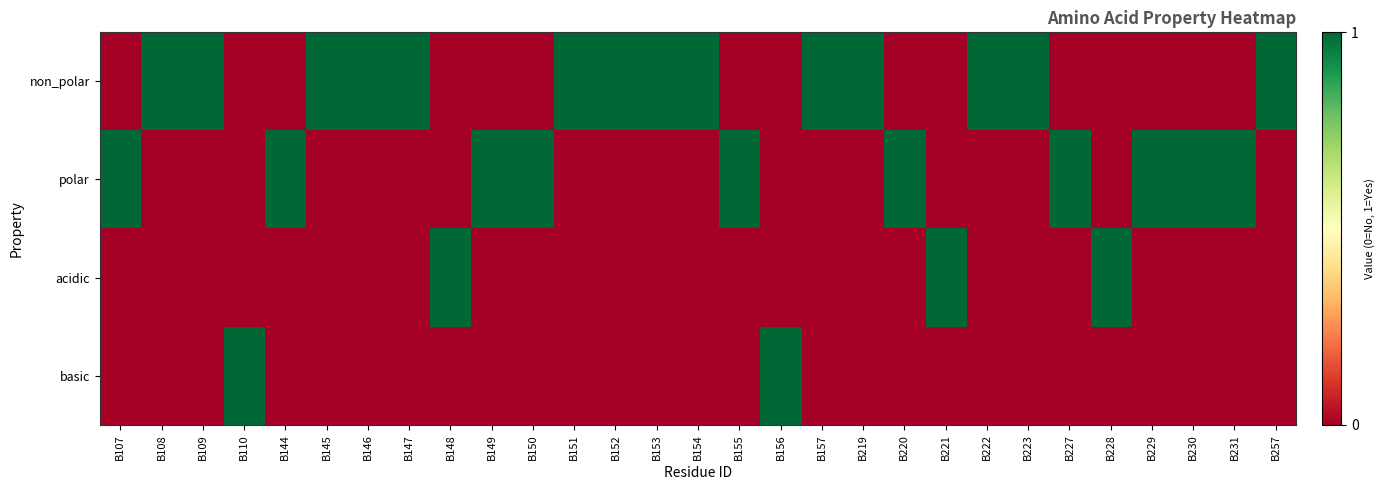

Reading left to right, list all the values displayed in this chart.

non_polar: B107=0	B108=1	B109=1	B110=0	B144=0	B145=1	B146=1	B147=1	B148=0	B149=0	B150=0	B151=1	B152=1	B153=1	B154=1	B155=0	B156=0	B157=1	B219=1	B220=0	B221=0	B222=1	B223=1	B227=0	B228=0	B229=0	B230=0	B231=0	B257=1
polar: B107=1	B108=0	B109=0	B110=0	B144=1	B145=0	B146=0	B147=0	B148=0	B149=1	B150=1	B151=0	B152=0	B153=0	B154=0	B155=1	B156=0	B157=0	B219=0	B220=1	B221=0	B222=0	B223=0	B227=1	B228=0	B229=1	B230=1	B231=1	B257=0
acidic: B107=0	B108=0	B109=0	B110=0	B144=0	B145=0	B146=0	B147=0	B148=1	B149=0	B150=0	B151=0	B152=0	B153=0	B154=0	B155=0	B156=0	B157=0	B219=0	B220=0	B221=1	B222=0	B223=0	B227=0	B228=1	B229=0	B230=0	B231=0	B257=0
basic: B107=0	B108=0	B109=0	B110=1	B144=0	B145=0	B146=0	B147=0	B148=0	B149=0	B150=0	B151=0	B152=0	B153=0	B154=0	B155=0	B156=1	B157=0	B219=0	B220=0	B221=0	B222=0	B223=0	B227=0	B228=0	B229=0	B230=0	B231=0	B257=0